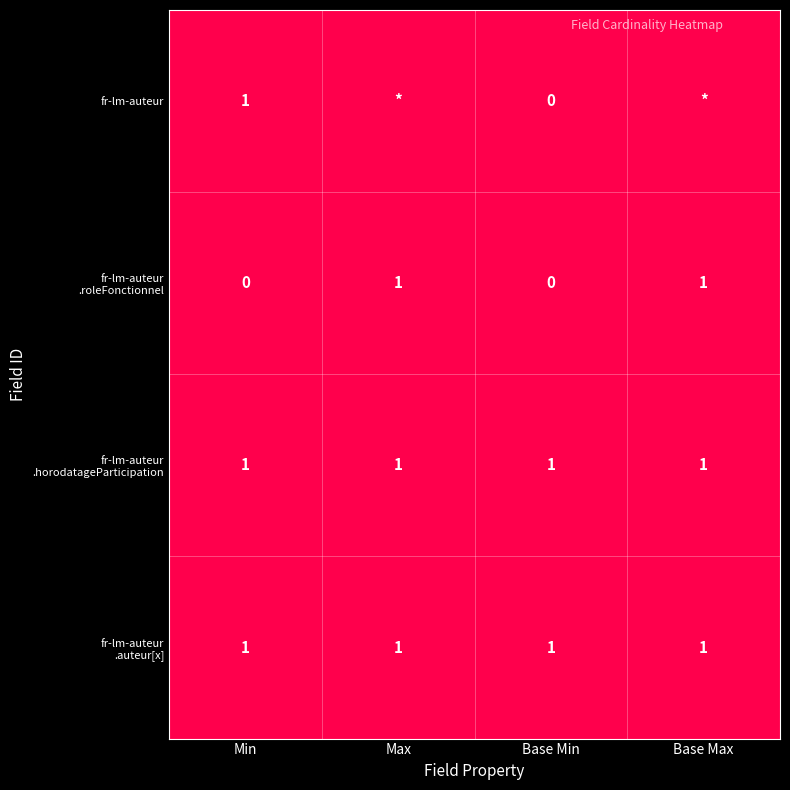

Between Min and Base Min, which series saw the biggest shift?

fr-lm-auteur